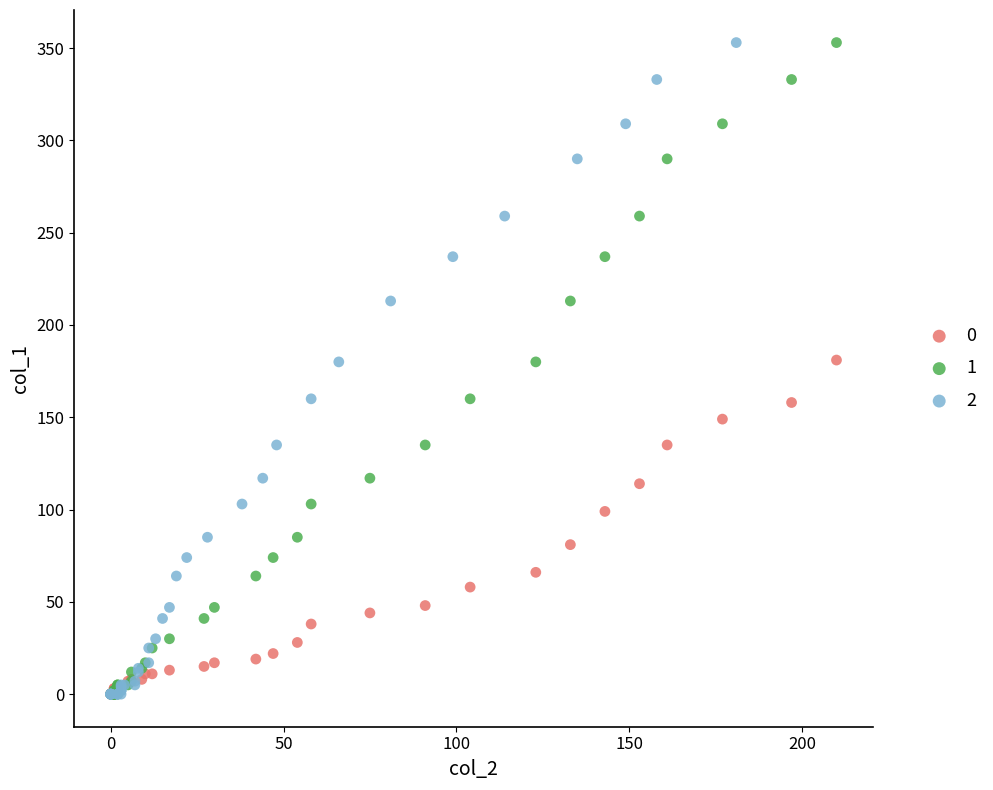

What are all the series names shown in the legend?

0, 1, 2